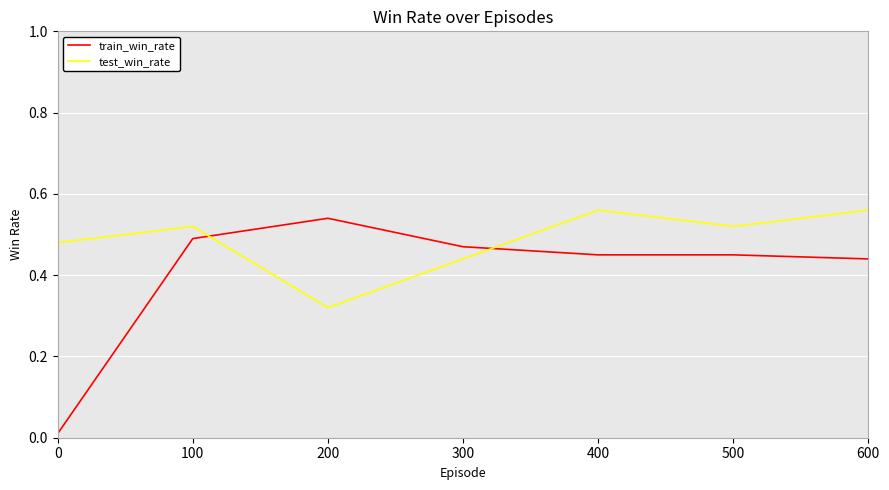

The train_win_rate series shows 0.0 at 0. True or false?

True